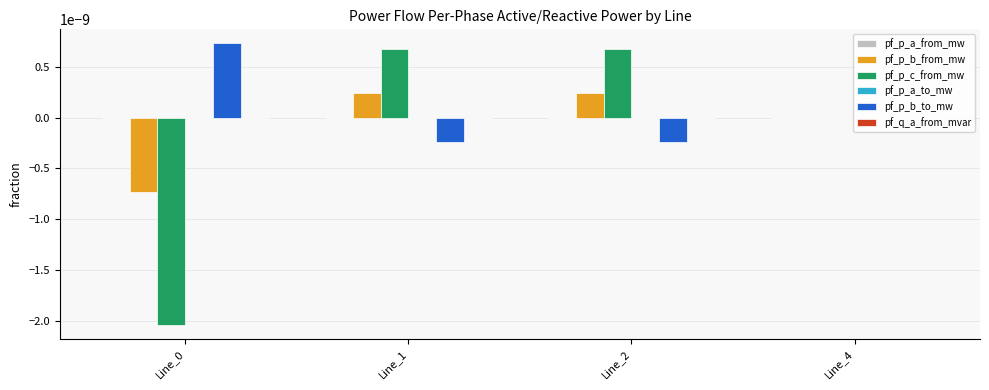

True or false: pf_p_b_from_mw has a value of 0.0 at Line_4.

True